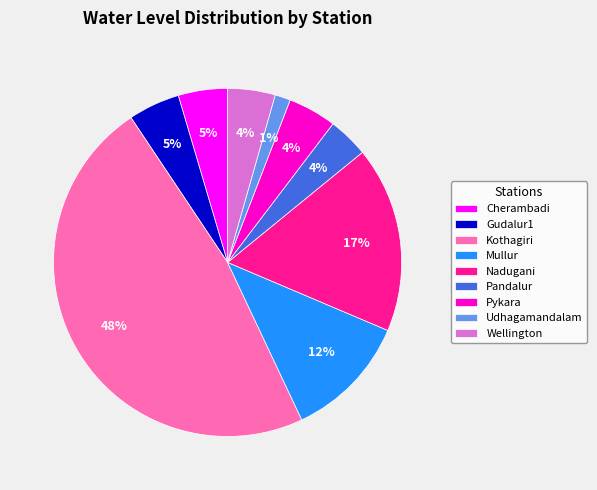

Count the number of slices in the pie.

9